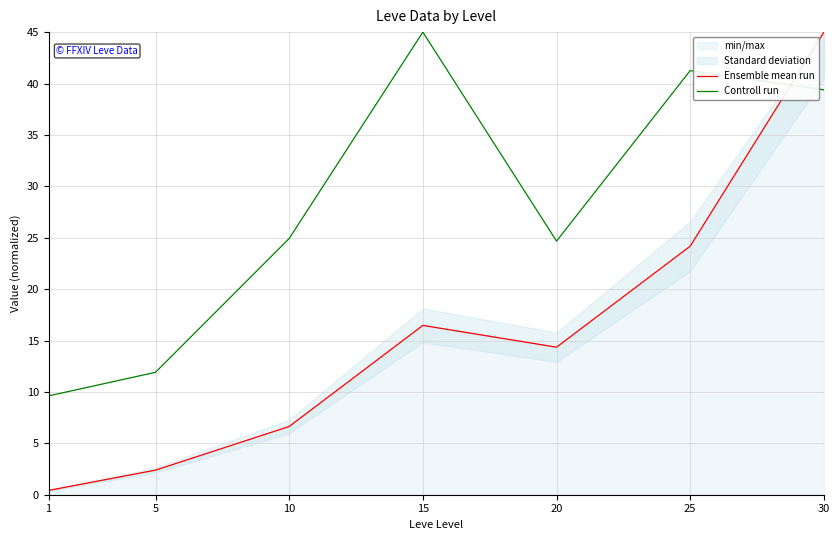

True or false: Ensemble mean run has a value of 42.9 at 25.

False